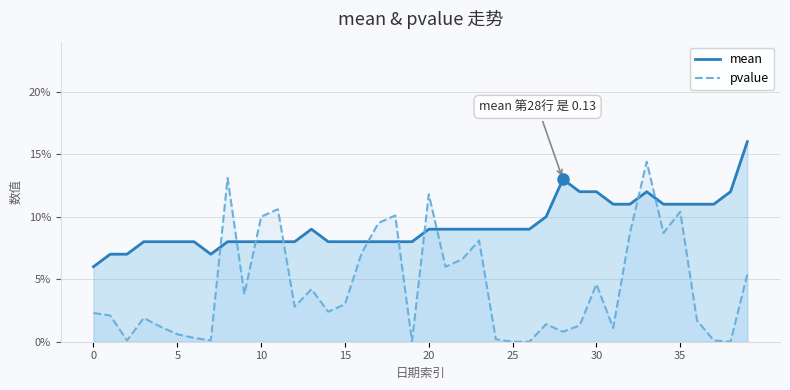

What is the lowest value of the mean series?

0.1